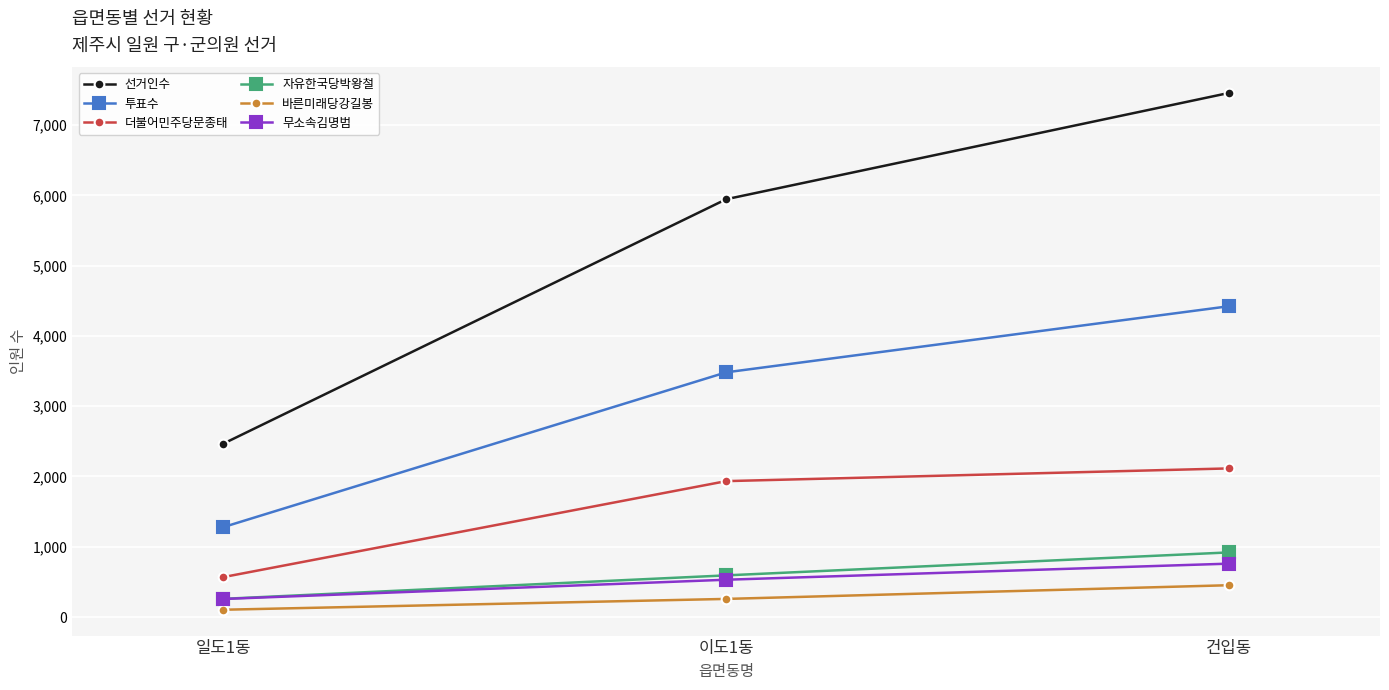

Reading left to right, what are all the values shown in this chart?

선거인수: 일도1동=2466	이도1동=5945	건입동=7458
투표수: 일도1동=1279	이도1동=3482	건입동=4423
더불어민주당문종태: 일도1동=568	이도1동=1934	건입동=2115
자유한국당박왕철: 일도1동=259	이도1동=593	건입동=920
바른미래당강길봉: 일도1동=104	이도1동=258	건입동=453
무소속김명범: 일도1동=257	이도1동=531	건입동=760